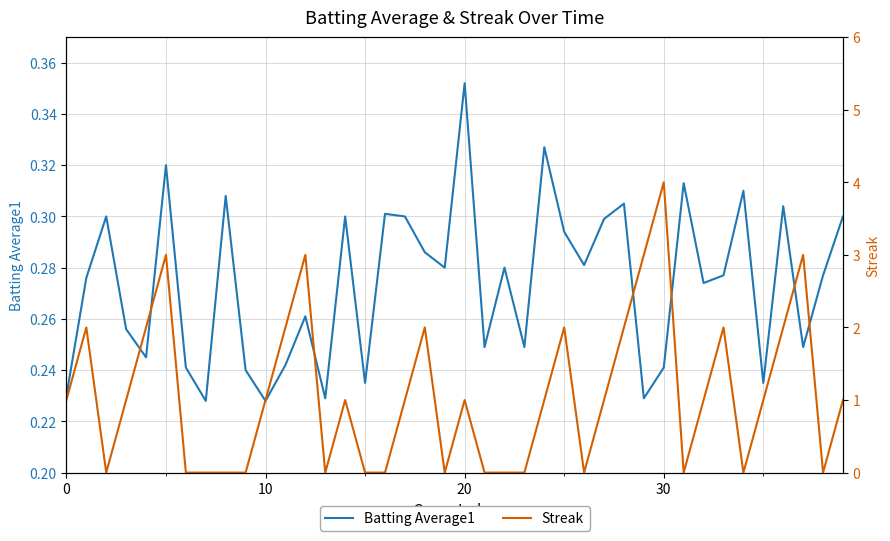

The value of Batting Average1 at 30 is 0.1. True or false?

False